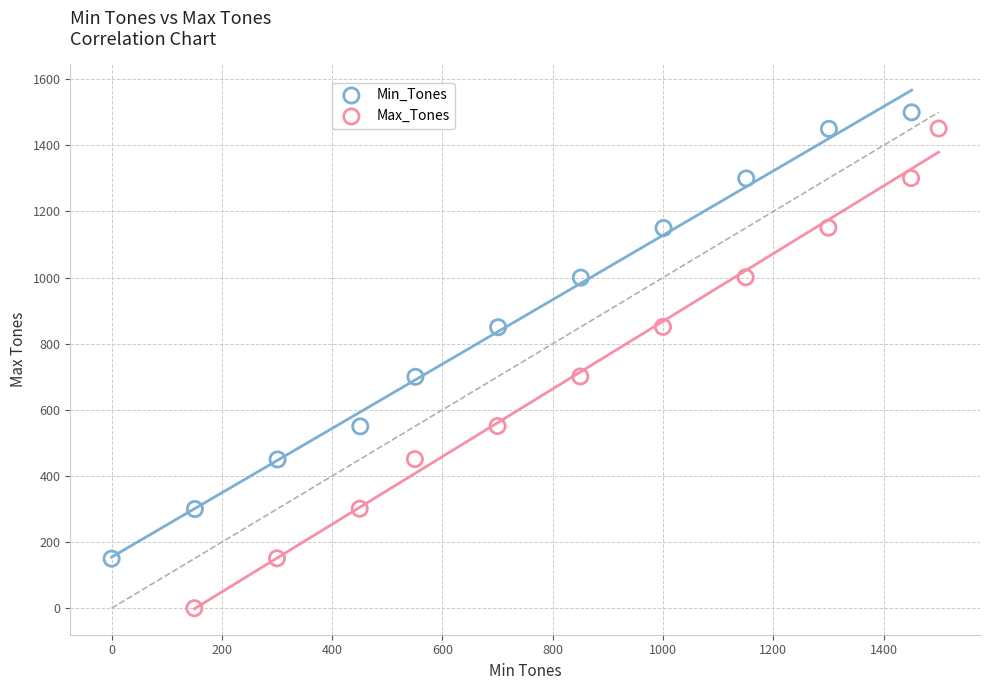

Which series contains the lowest Y value?

Max_Tones